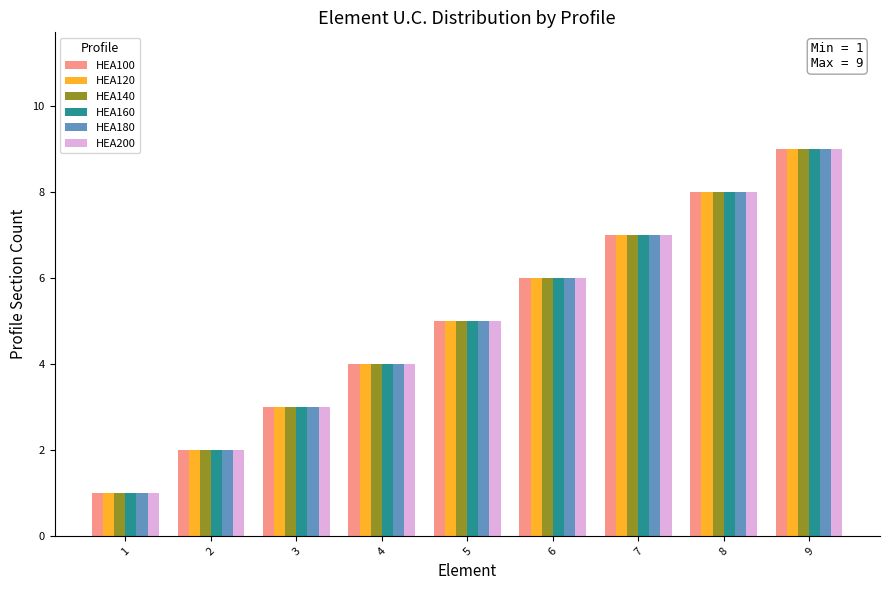

How many bars are there in each group?

6